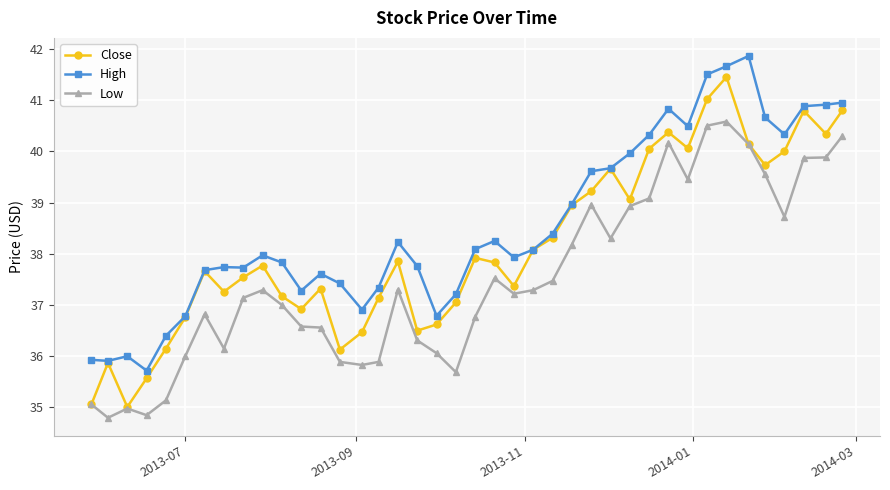

True or false: Low and High cross at least once.

False